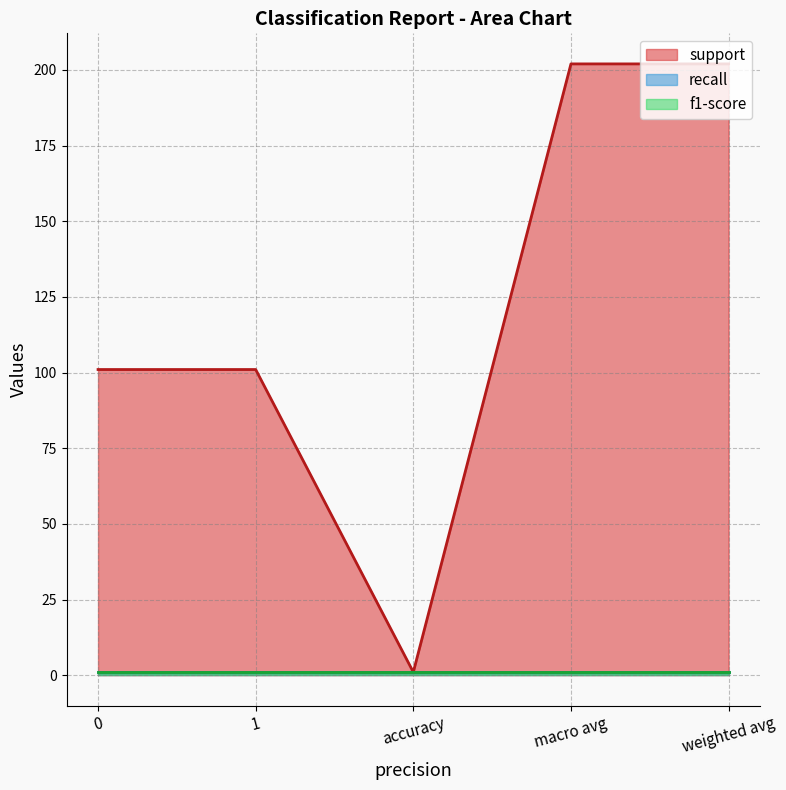

Rank the series at accuracy from lowest to highest value.

support, recall, f1-score